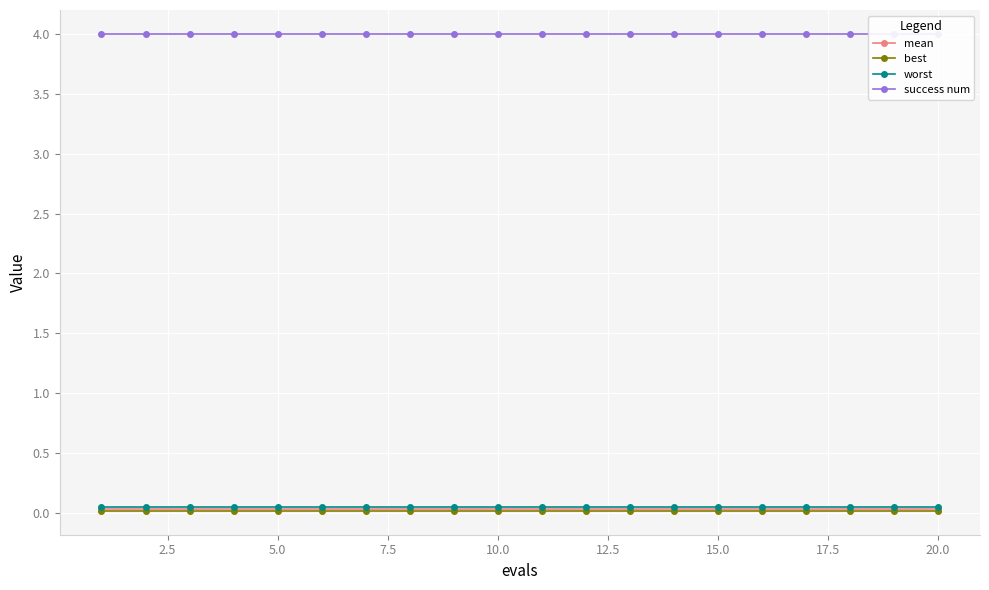

The mean series shows 0.0 at 10.0. True or false?

True